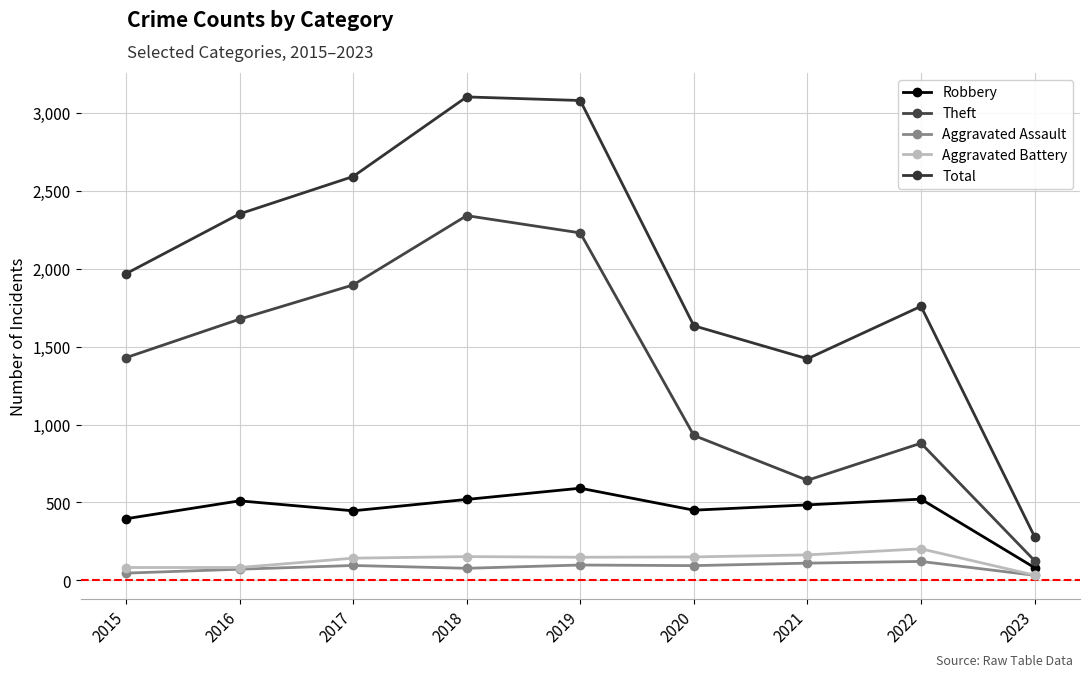

What is the difference between the second highest and minimum values in the Aggravated Battery series?

130